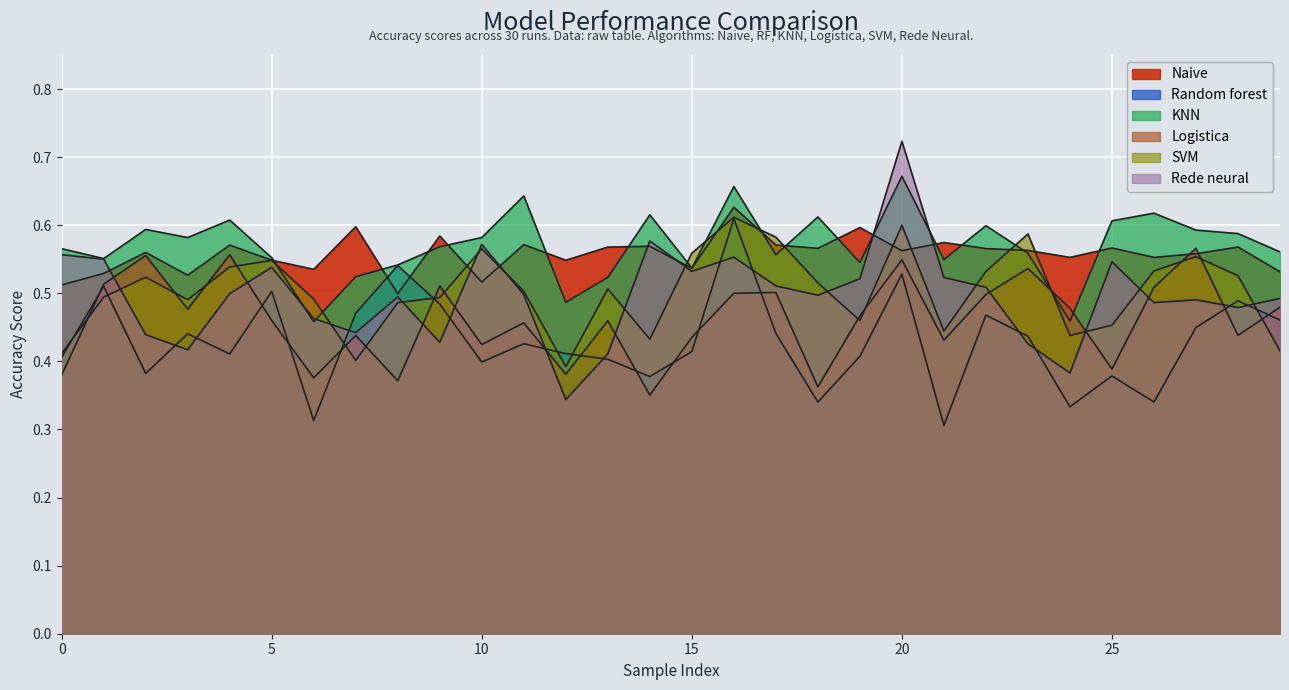

What is the sum of the KNN values at 18 and 27?

1.2